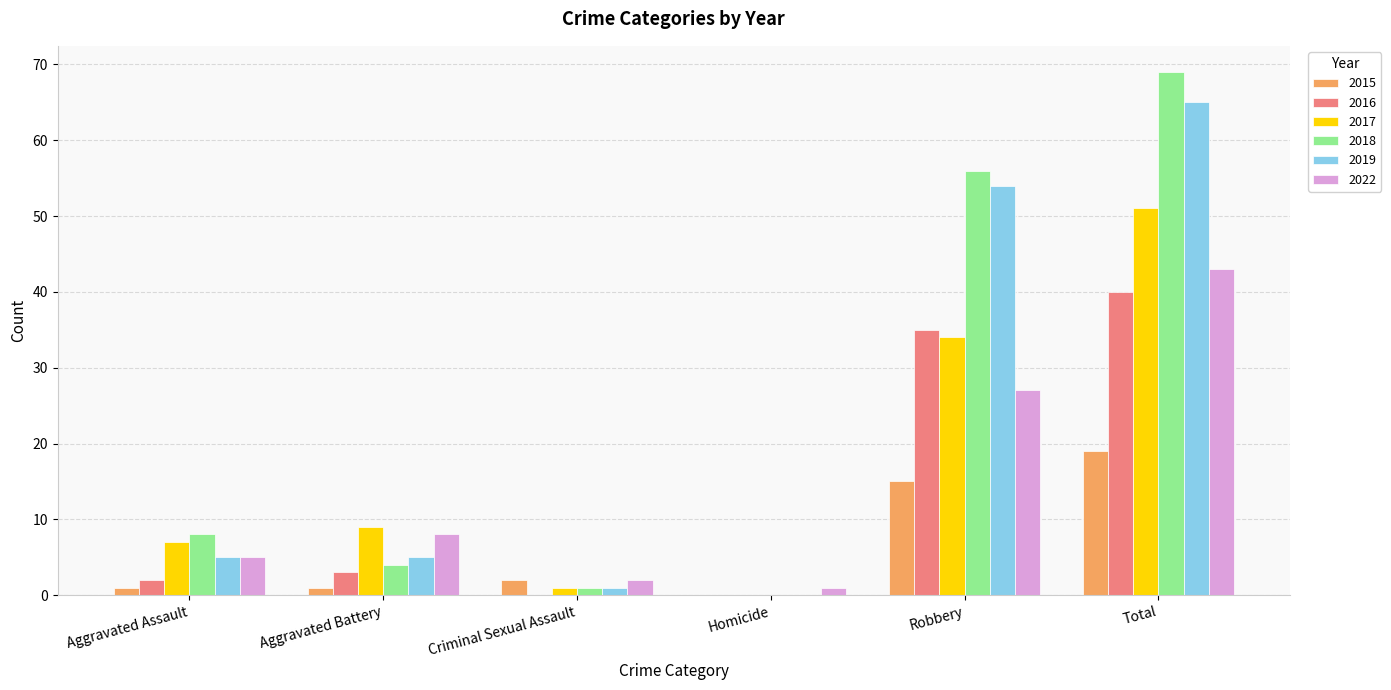

How many distinct data groups are displayed?

6